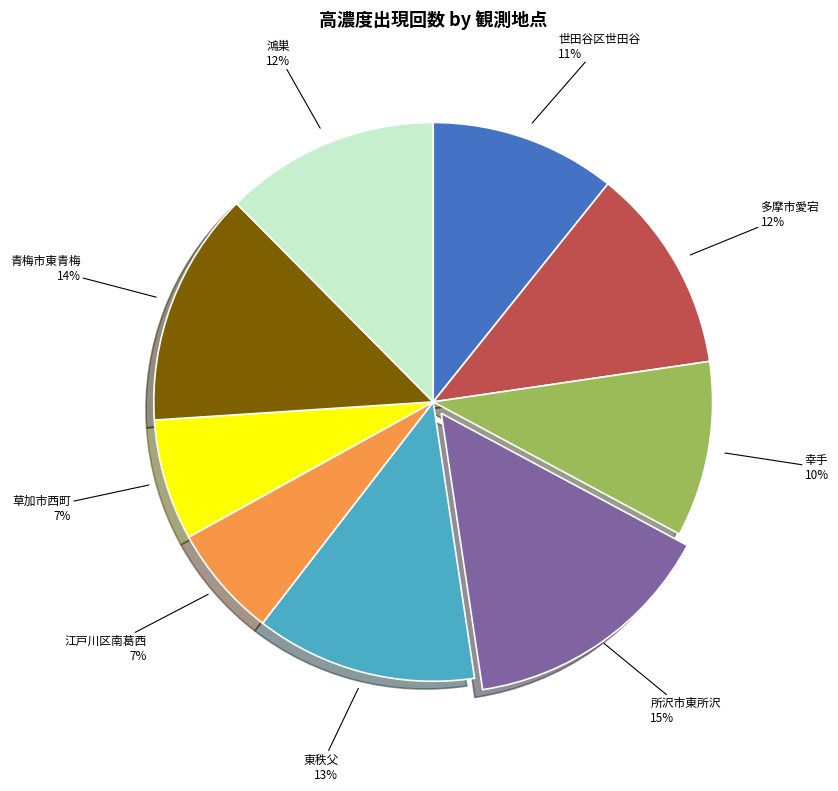

To the nearest percent, what percentage of the pie is 鴻巣?

12%